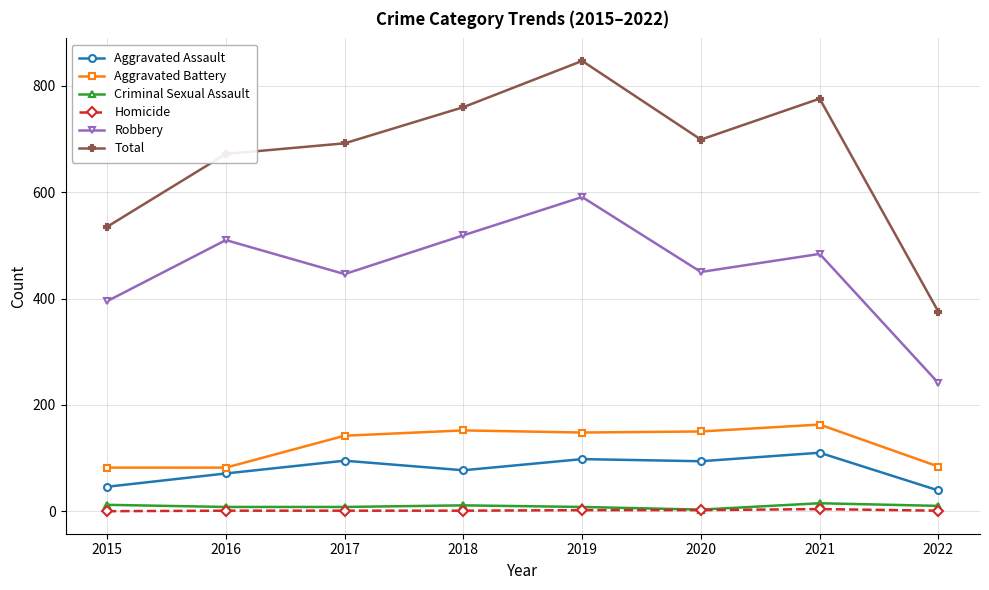

Where is the first local maximum for Total?

2019